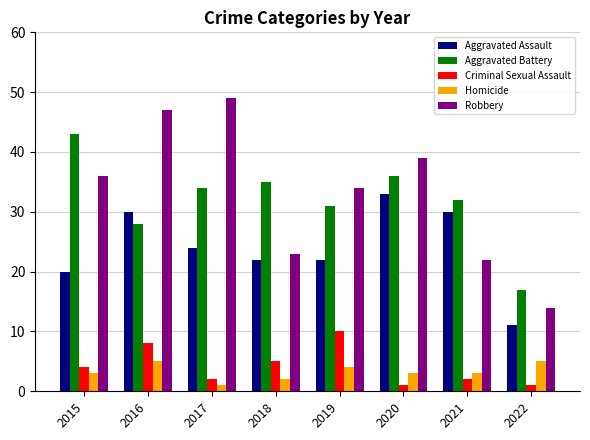

How many values in the Robbery series are below 36?

4